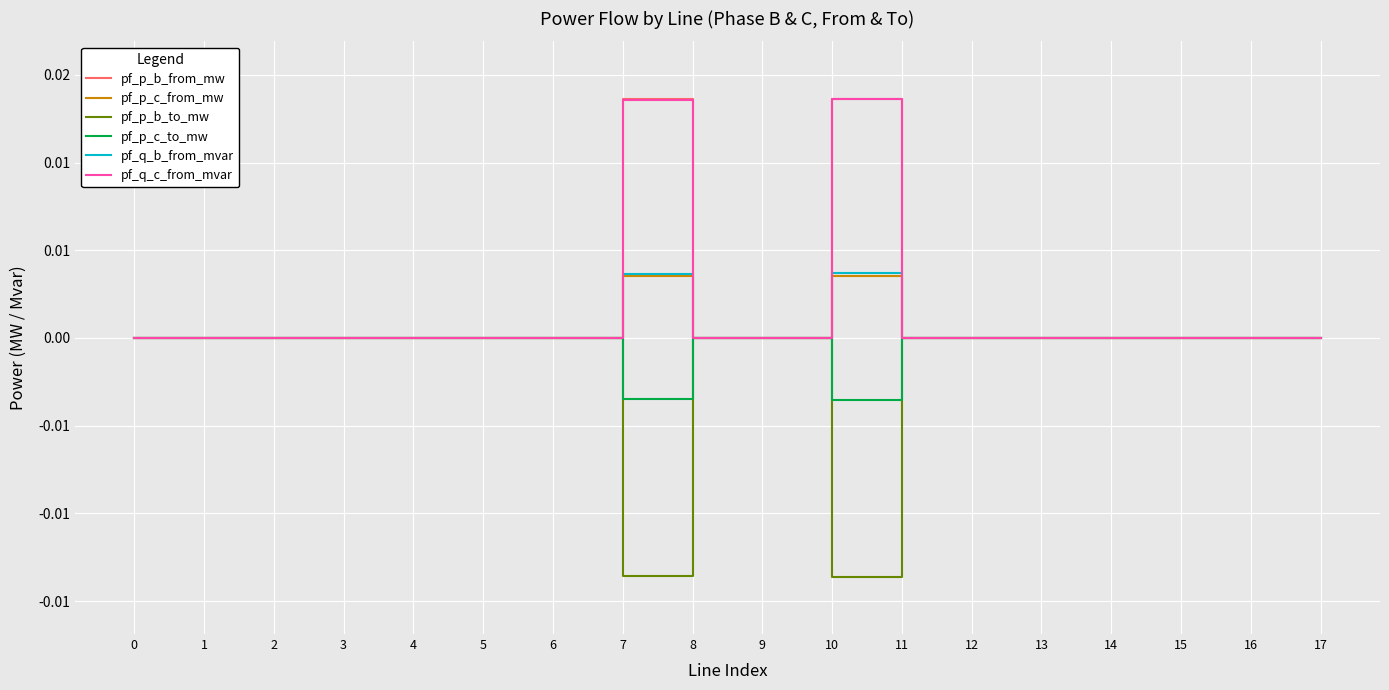

True or false: pf_q_b_from_mvar has a value of 0.0 at 14.

True